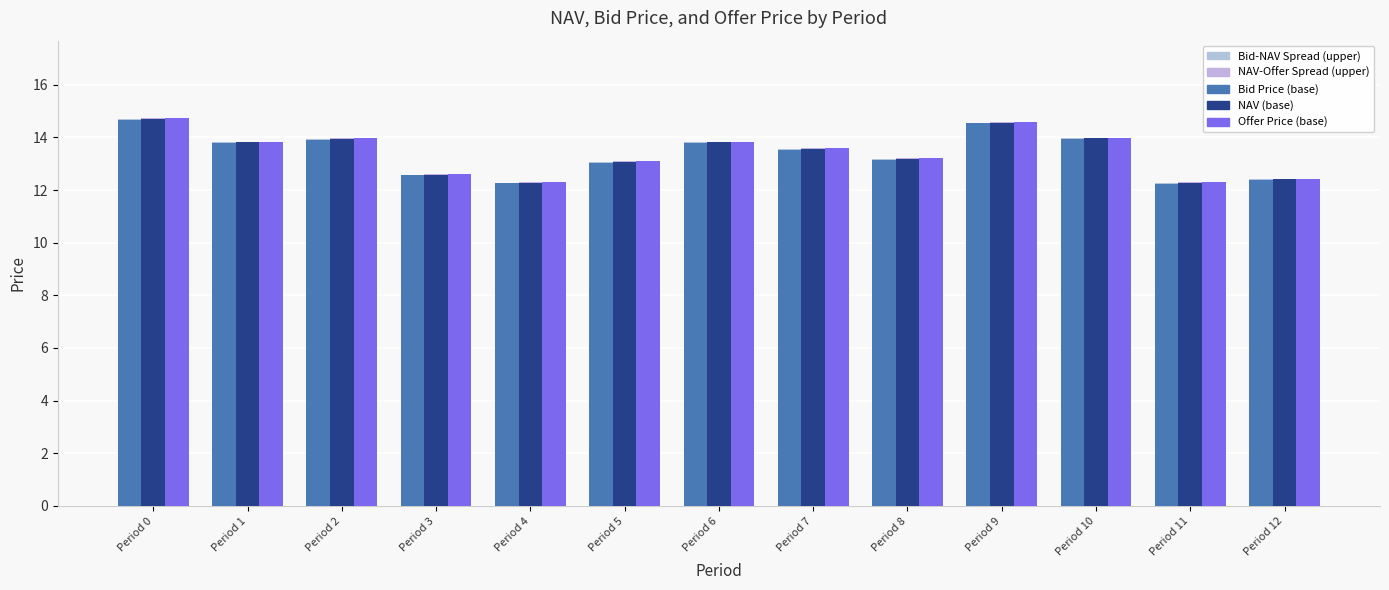

List the labels in order of NAV value, largest first.

Period 0, Period 9, Period 10, Period 2, Period 1, Period 6, Period 7, Period 8, Period 5, Period 3, Period 12, Period 4, Period 11